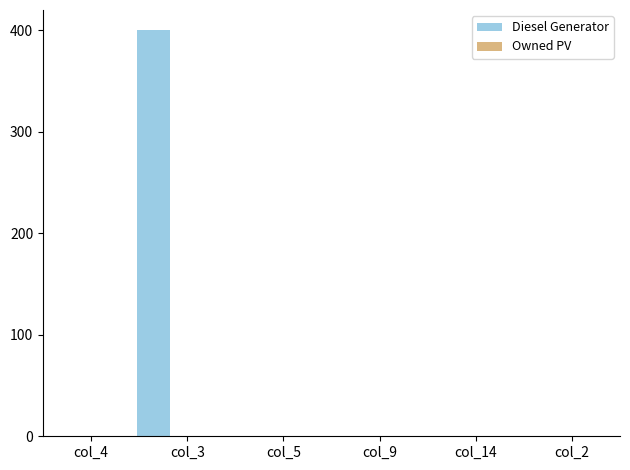

What is the maximum value shown in the chart?

400